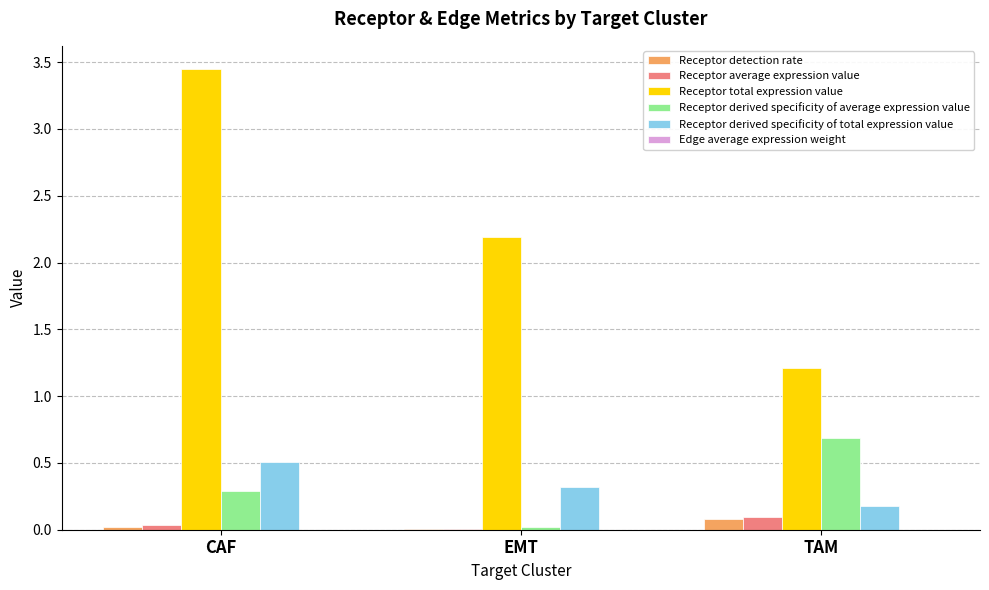

How many series are shown in this chart?

6